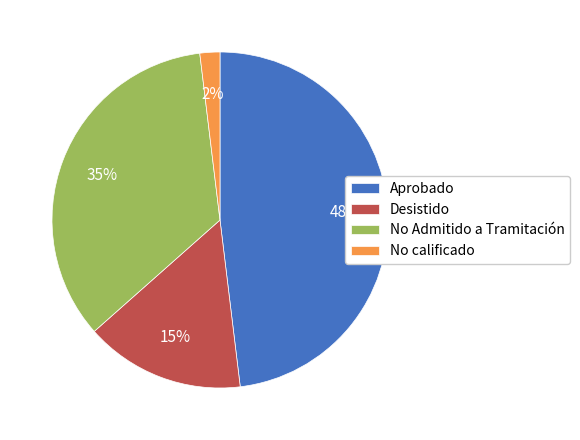

To the nearest percent, what is the difference between the No calificado and Desistido slice percentages?

13%